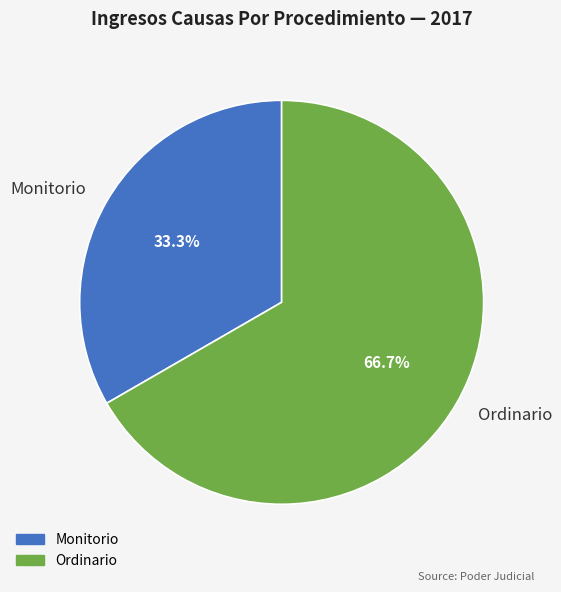

True or false: Monitorio accounts for 45% of the total.

False